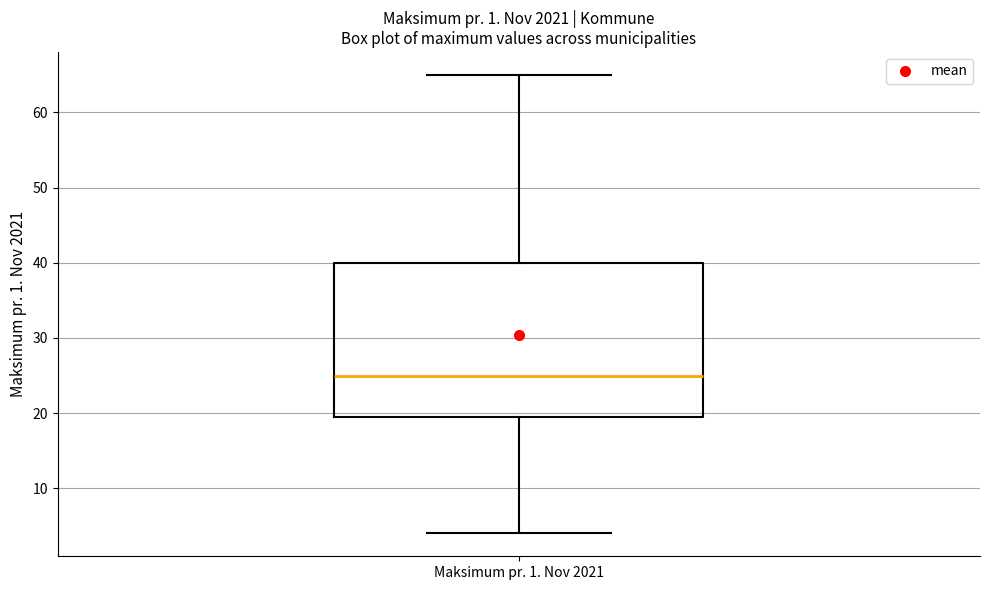

Where is the upper edge of the box for Maksimum pr. 1. Nov 2021 on the y-axis? The values are not printed on the chart, so give them approximately, as read against the axis.

40